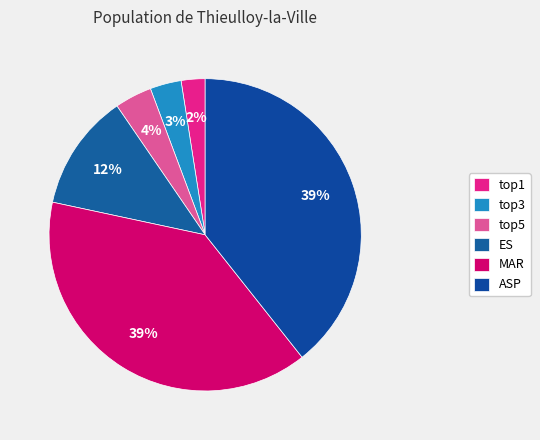

How many segments does this pie chart have?

6